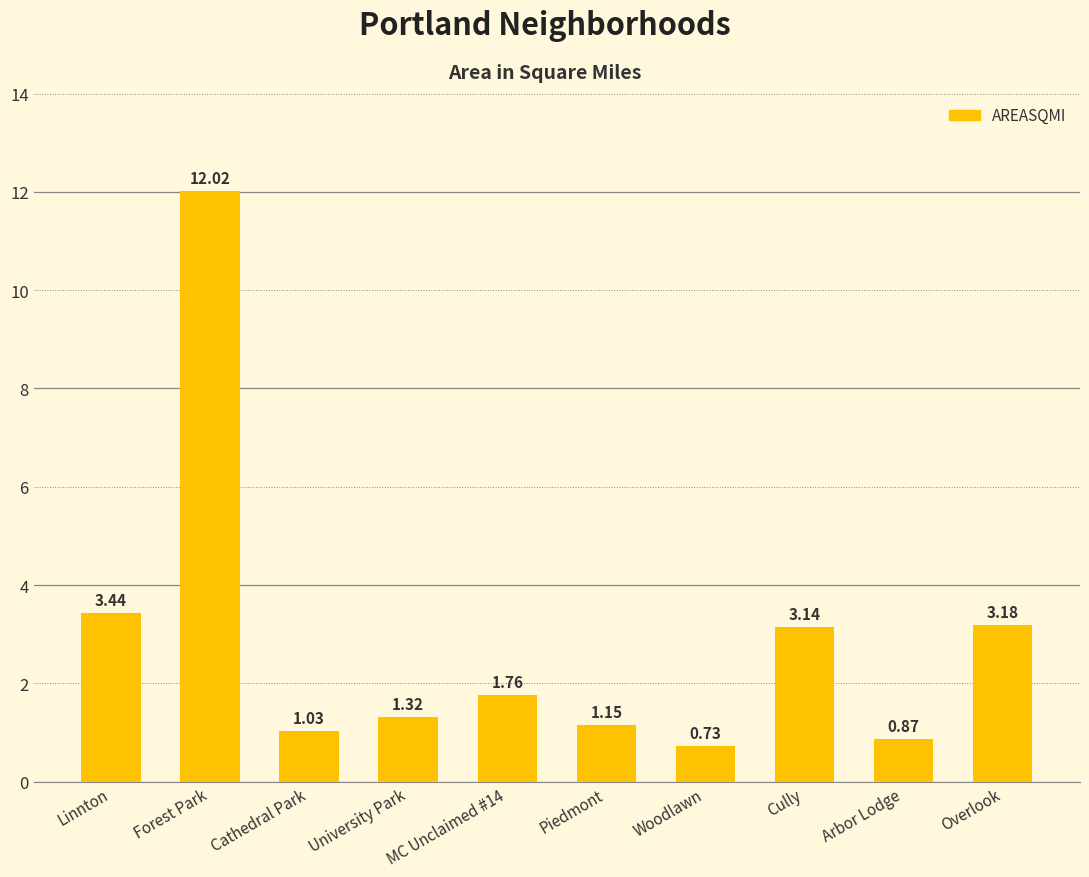

How many data points are above 1?

8